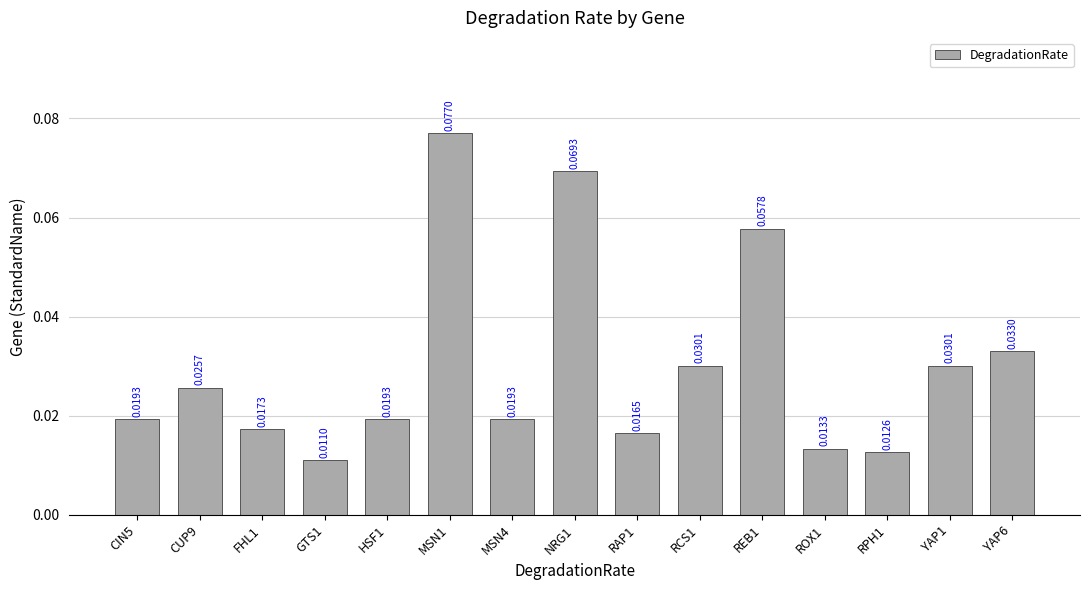

What is the change in value from GTS1 to MSN1?

+0.1